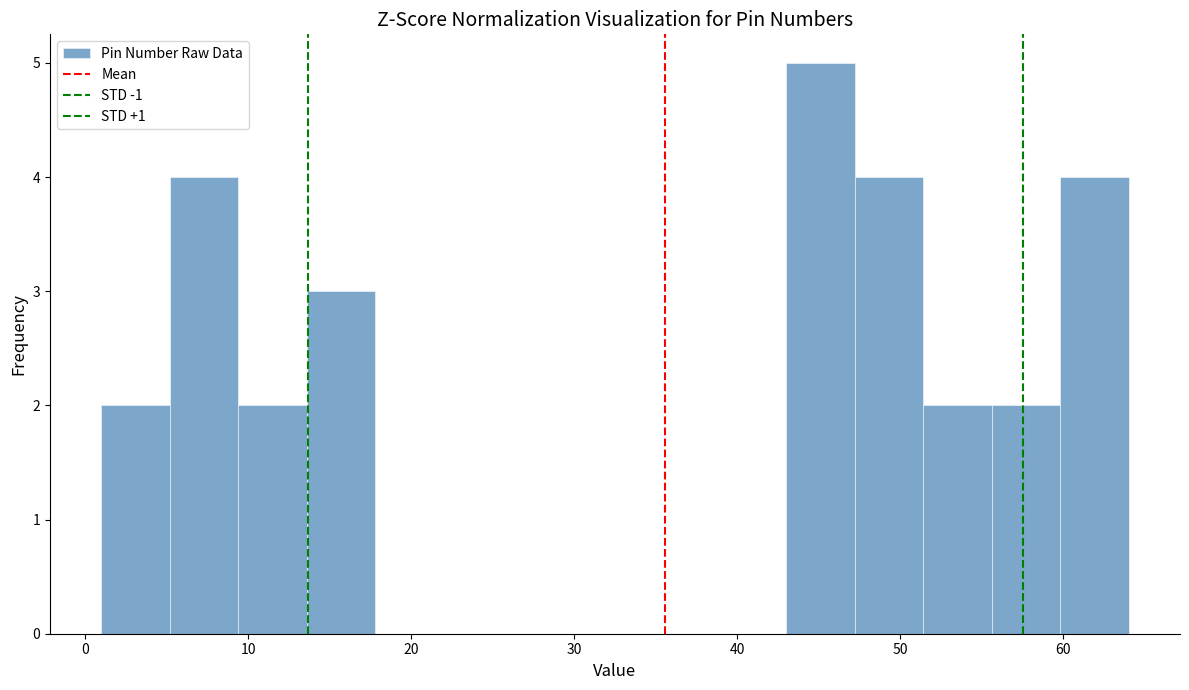

Which range on the x-axis has the tallest bar?

43.0 to 47.2